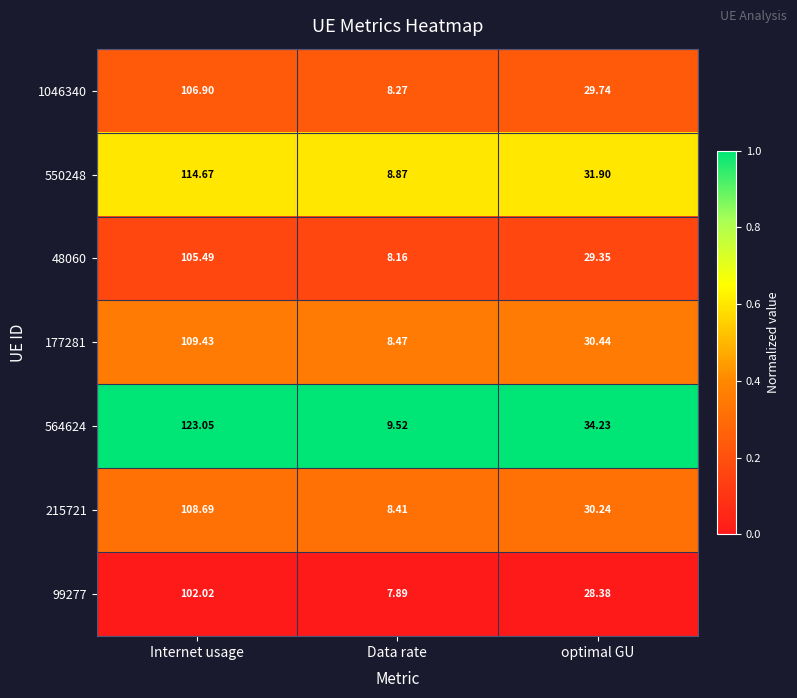

List the series in order of their peak value, lowest first.

99277, 48060, 1046340, 215721, 177281, 550248, 564624